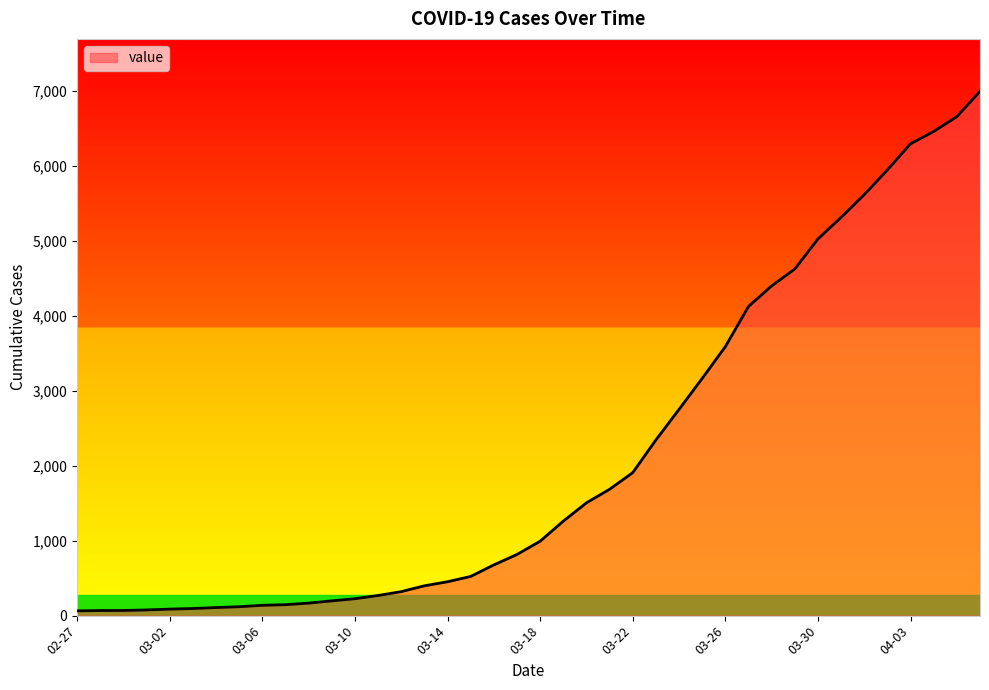

What is the maximum value shown in the chart?

6995